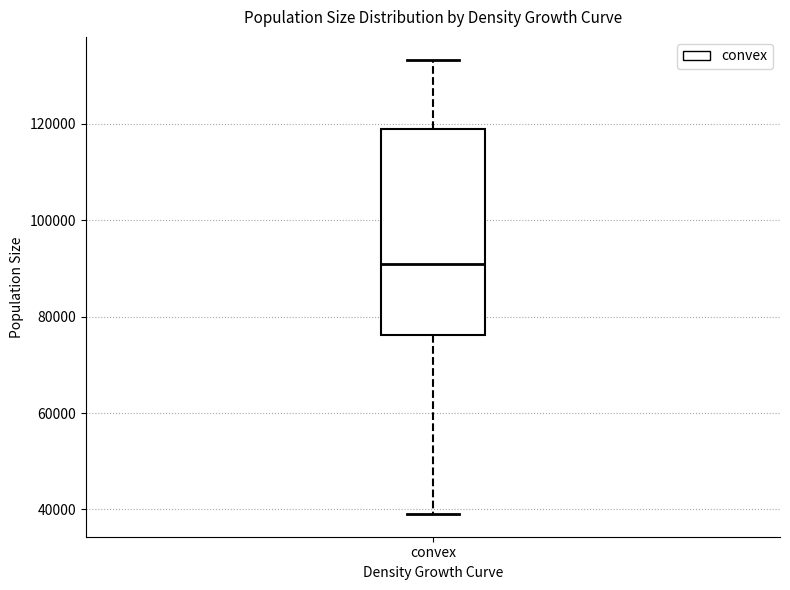

Transcribe this box plot: give where the median line is, the range the box spans, and where the two whiskers end, as read against the y-axis. The values are not printed on the chart, so give them approximately, as read against the axis.

median 90000, box 76000 to 118000, whiskers 40000 to 134000